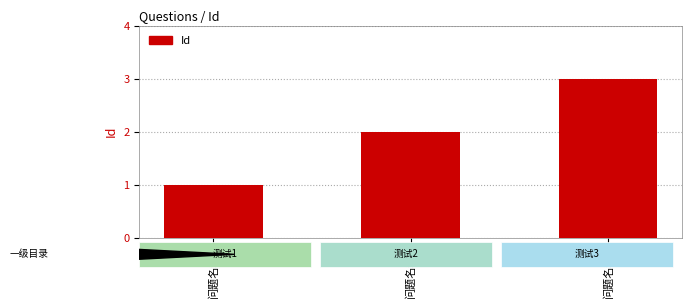

Are the bars grouped side by side (vs. stacked)?

No